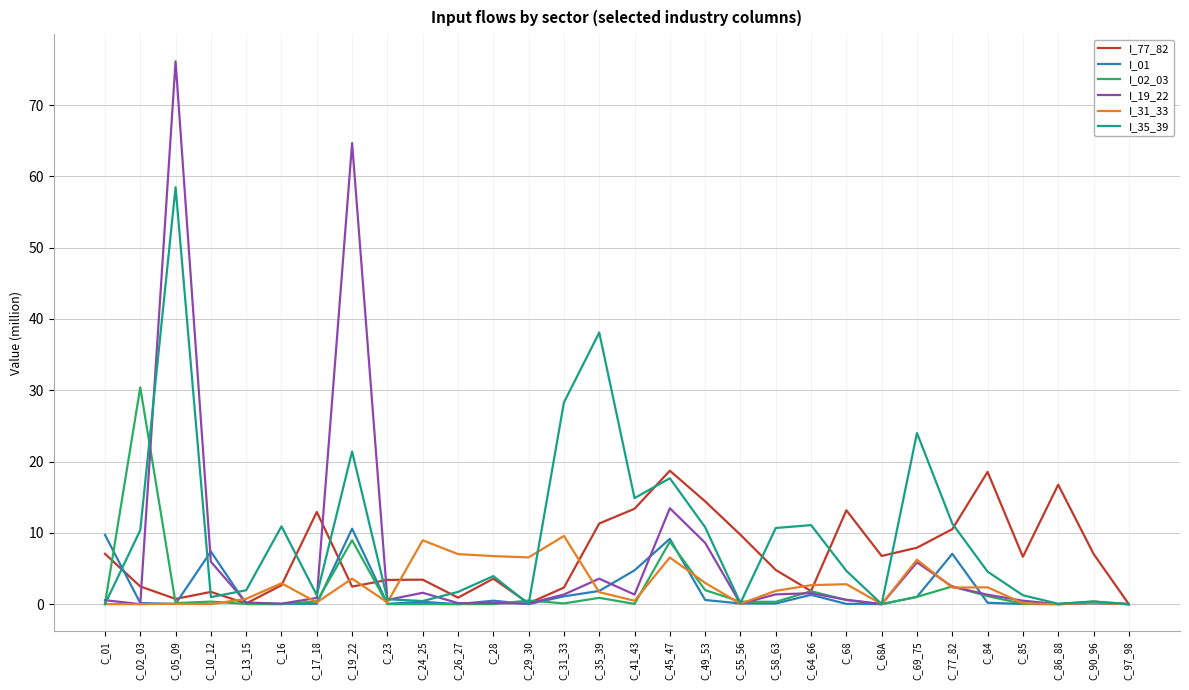

What are all the series names shown in the legend?

I_77_82, I_01, I_02_03, I_19_22, I_31_33, I_35_39